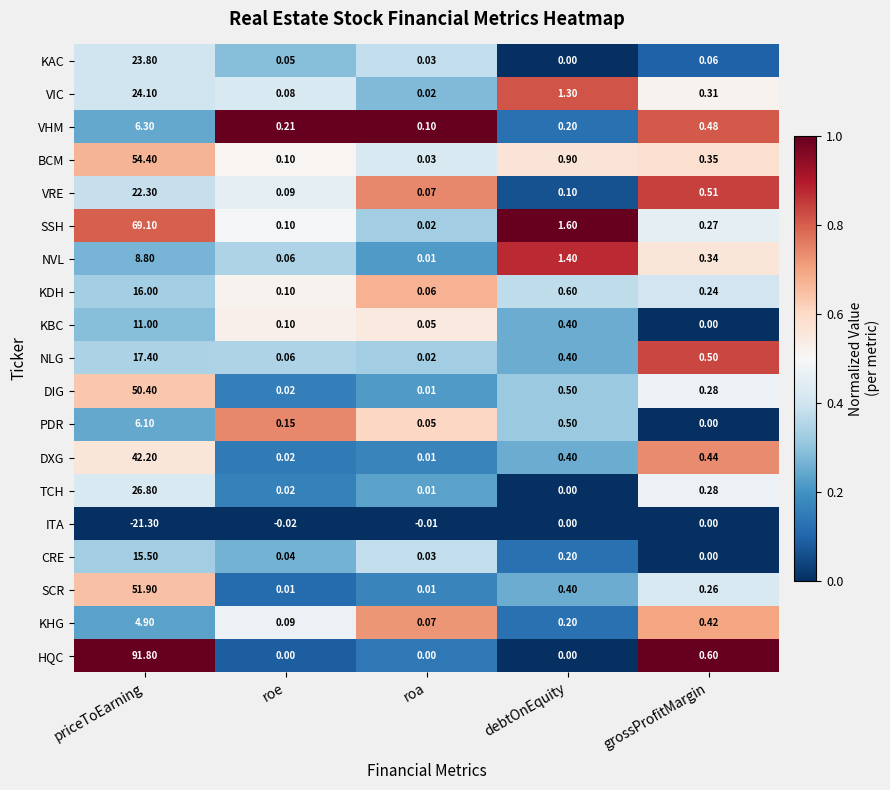

At which category is the sum across all series the highest?

priceToEarning